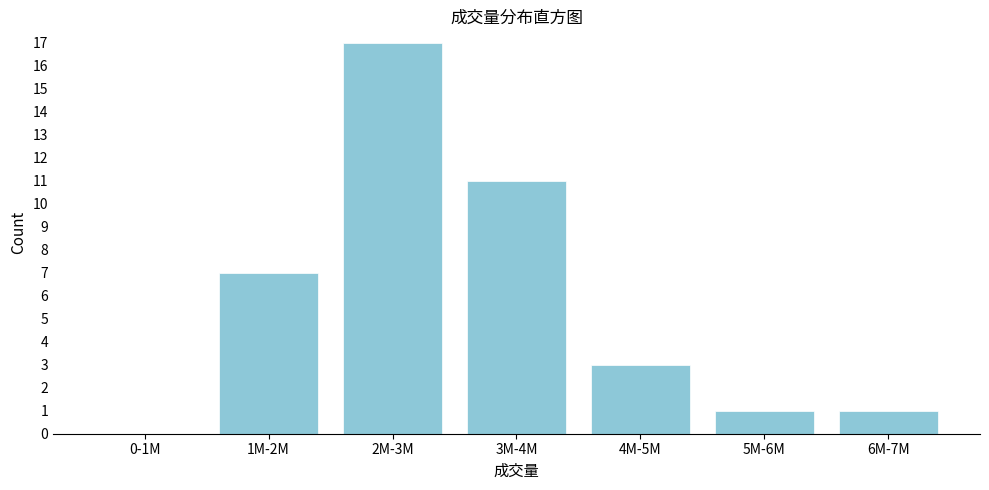

Reading right to left, list all the values displayed in this chart.

6M-7M=1	5M-6M=1	4M-5M=3	3M-4M=11	2M-3M=17	1M-2M=7	0-1M=0